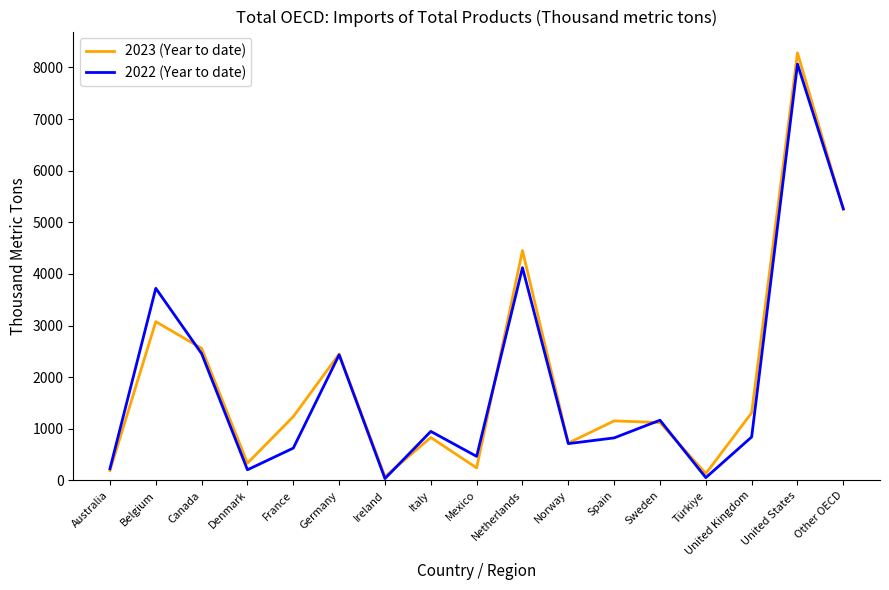

Which series has the widest spread of values?

2023 (Year to date)